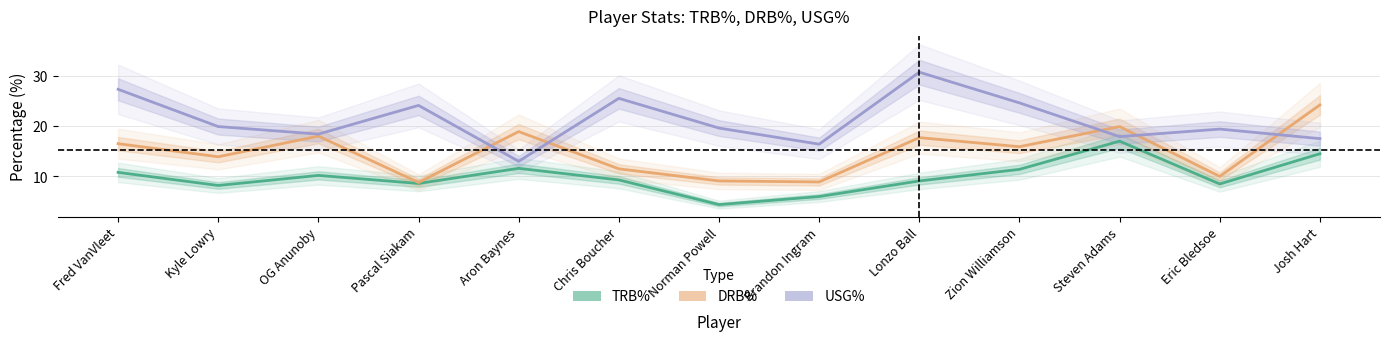

Which series has the largest total across all categories?

USG%